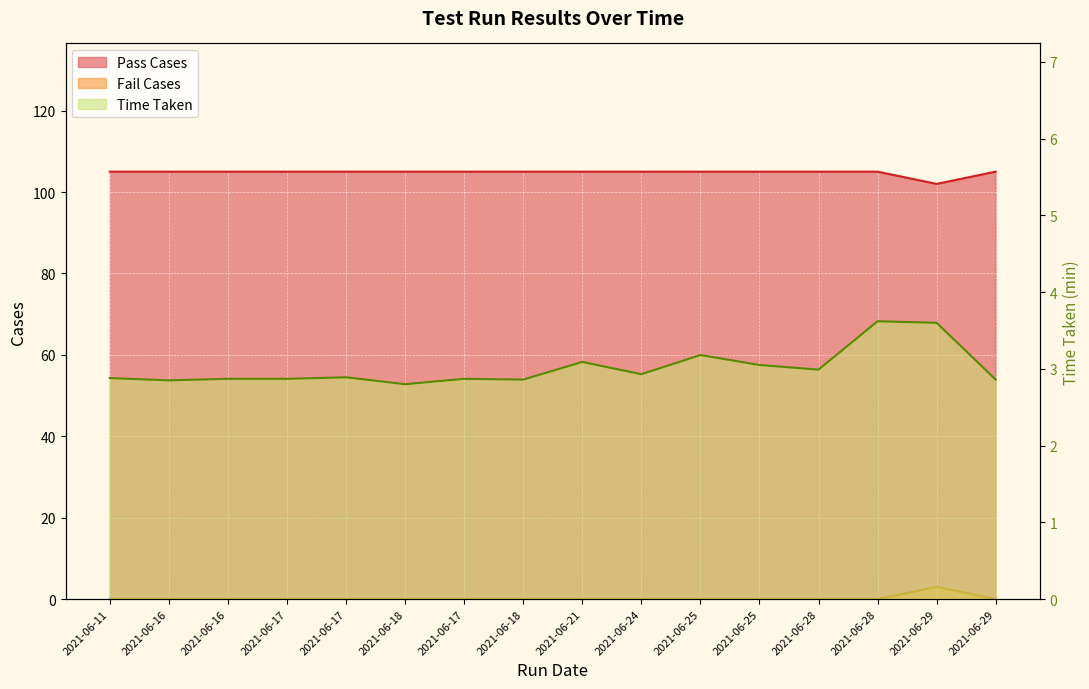

True or false: Time Taken has more than 1 interior local peaks.

True